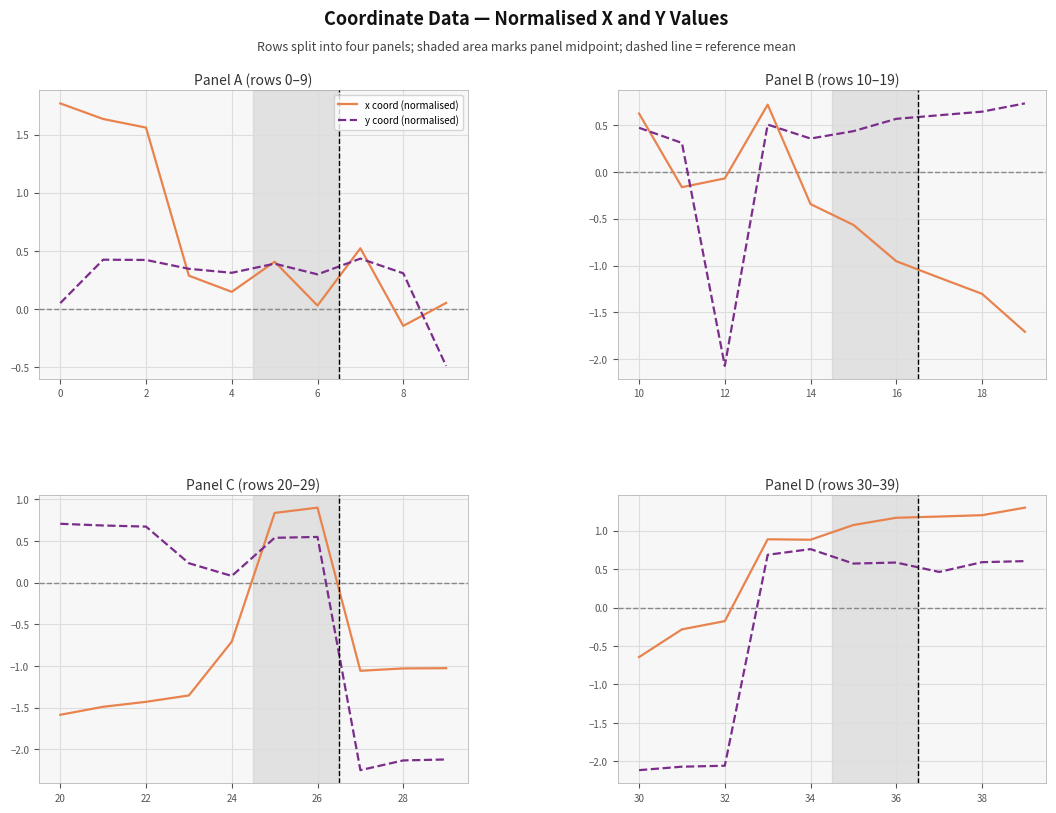

Rank the series by their maximum value, from highest to lowest.

x coord (normalised), y coord (normalised)